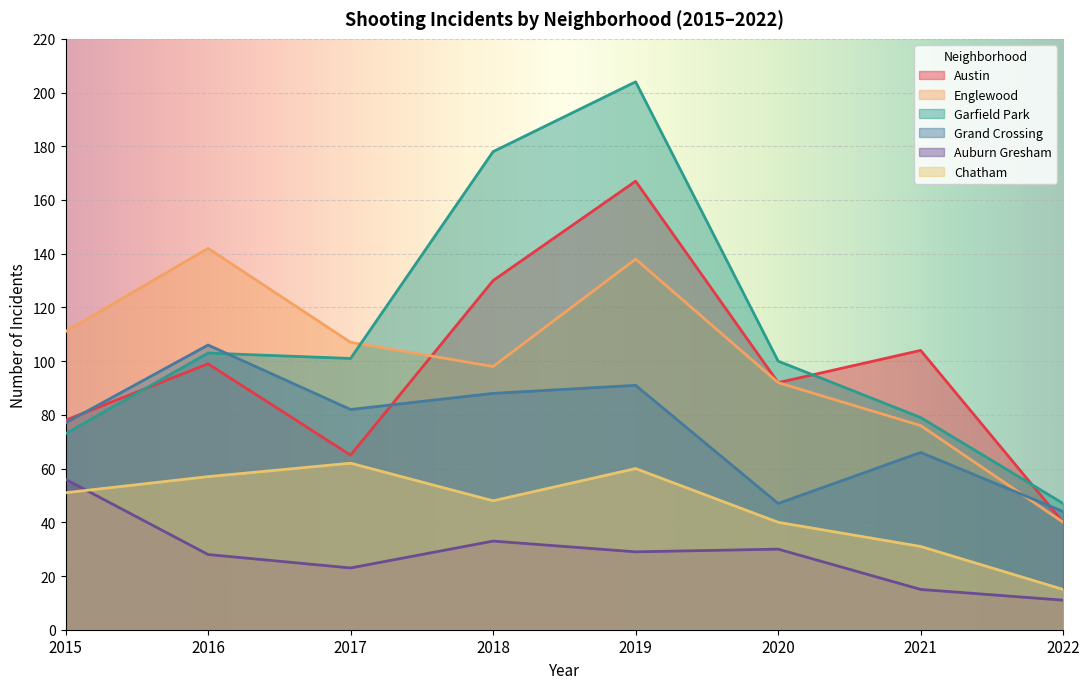

What are all the series names shown in the legend?

Austin, Englewood, Garfield Park, Grand Crossing, Auburn Gresham, Chatham